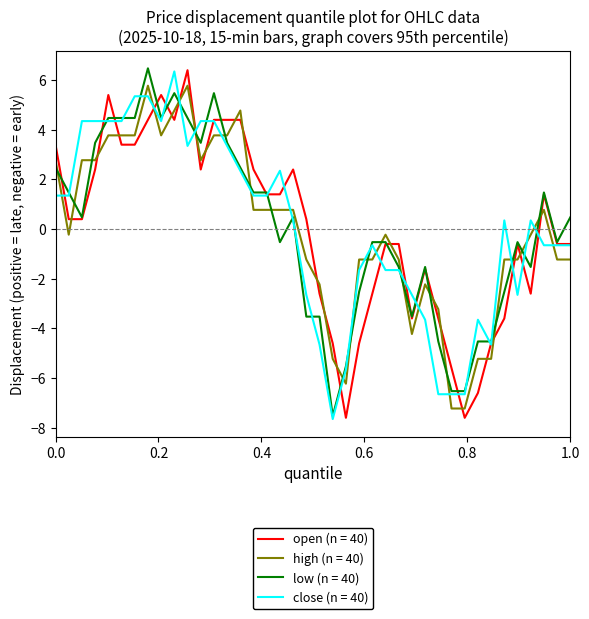

What is the maximum value shown in the chart?

6.5